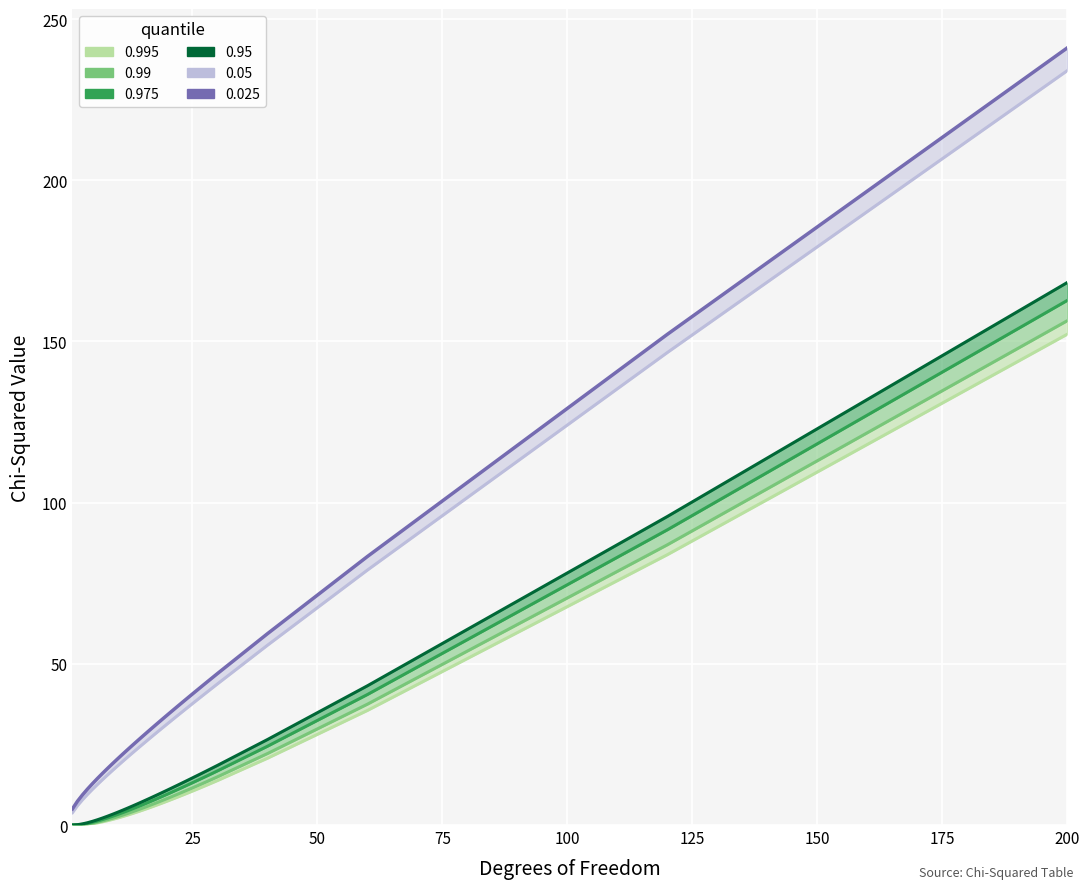

True or false: 0.95 and 0.975 cross at least once.

False